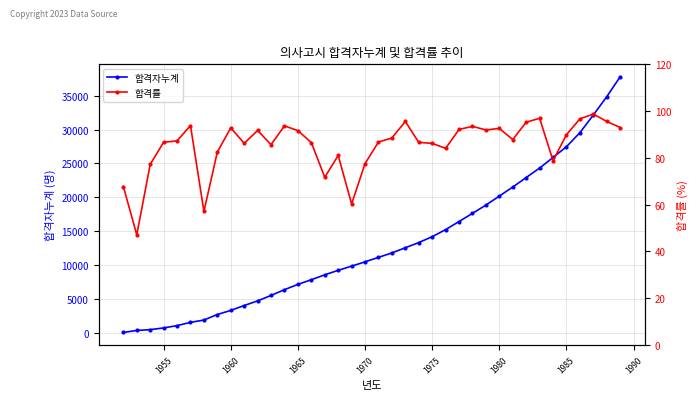

True or false: 합격자누계 has a value of 3367 at 1960.

True